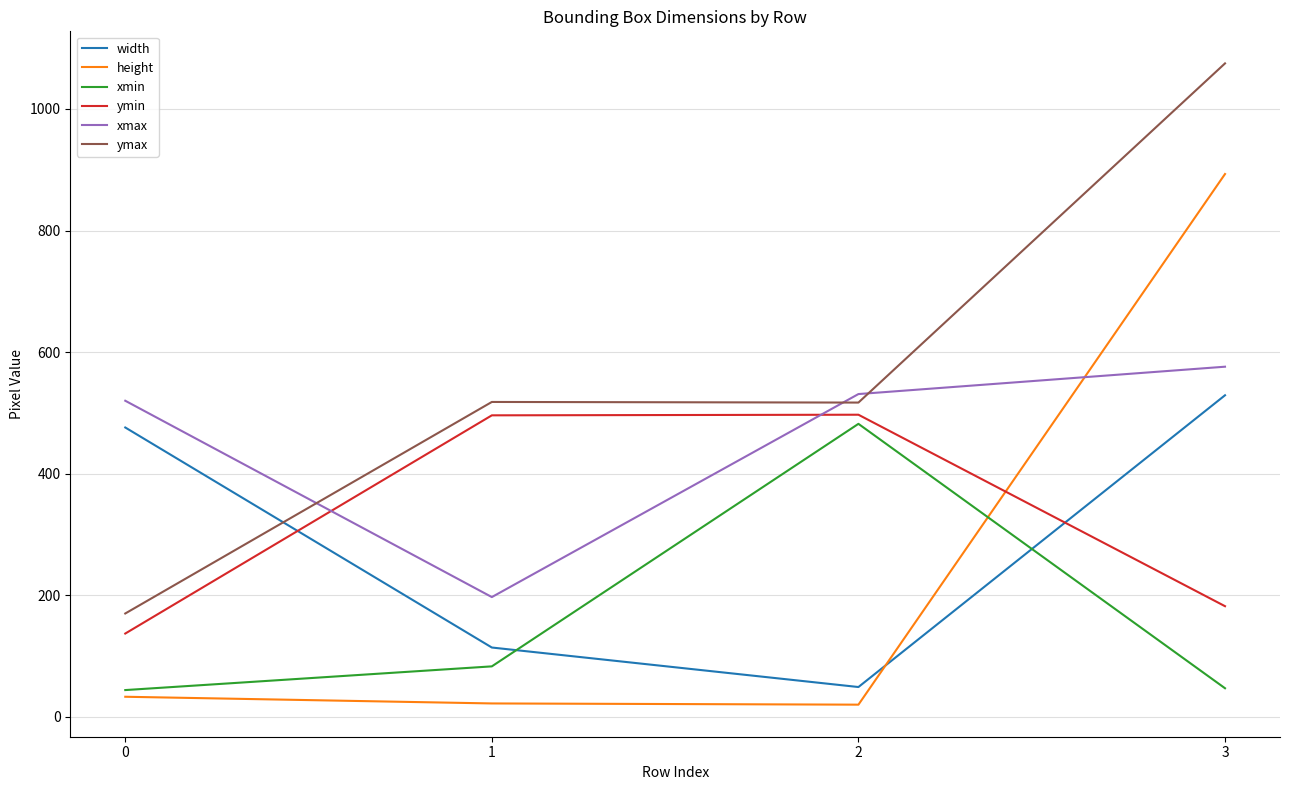

What is the greatest value displayed?

1075